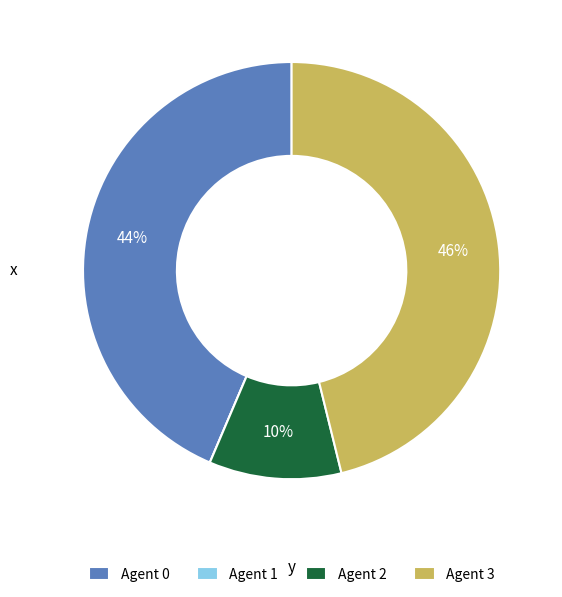

Is it true that Agent 0 is 33% of the pie?

False